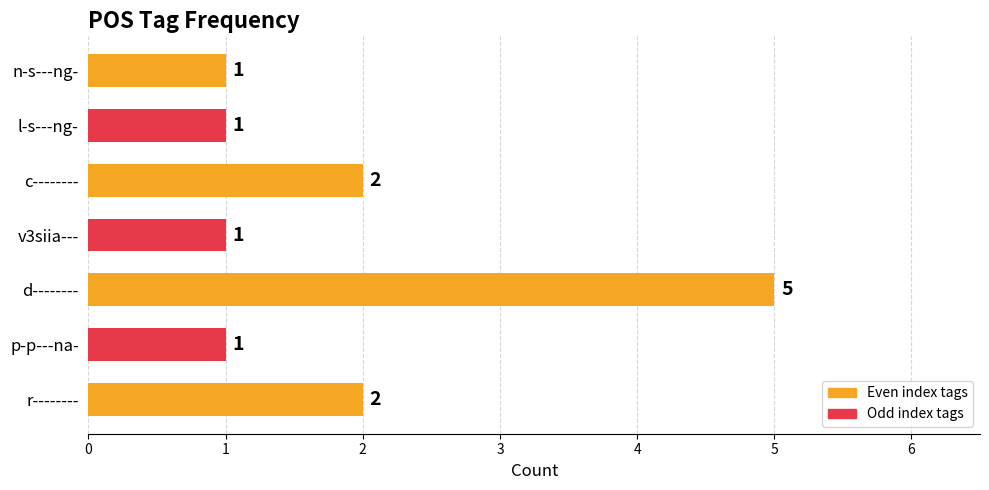

Reading bottom to top, extract all data points from this chart.

2	1	5	1	2	1	1